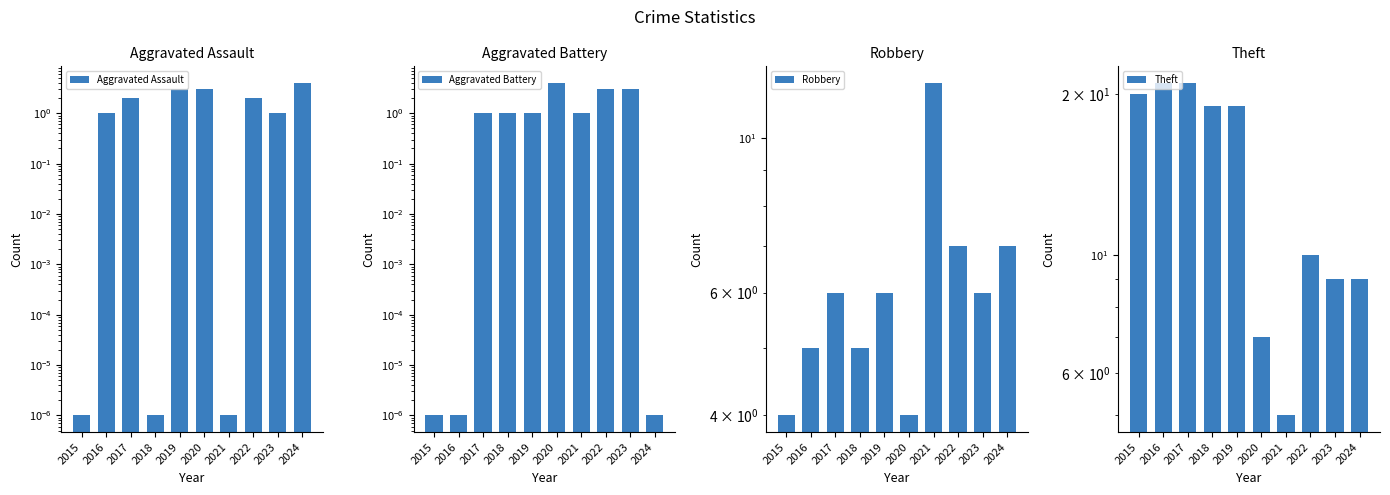

Which series has the largest total across all categories?

Theft